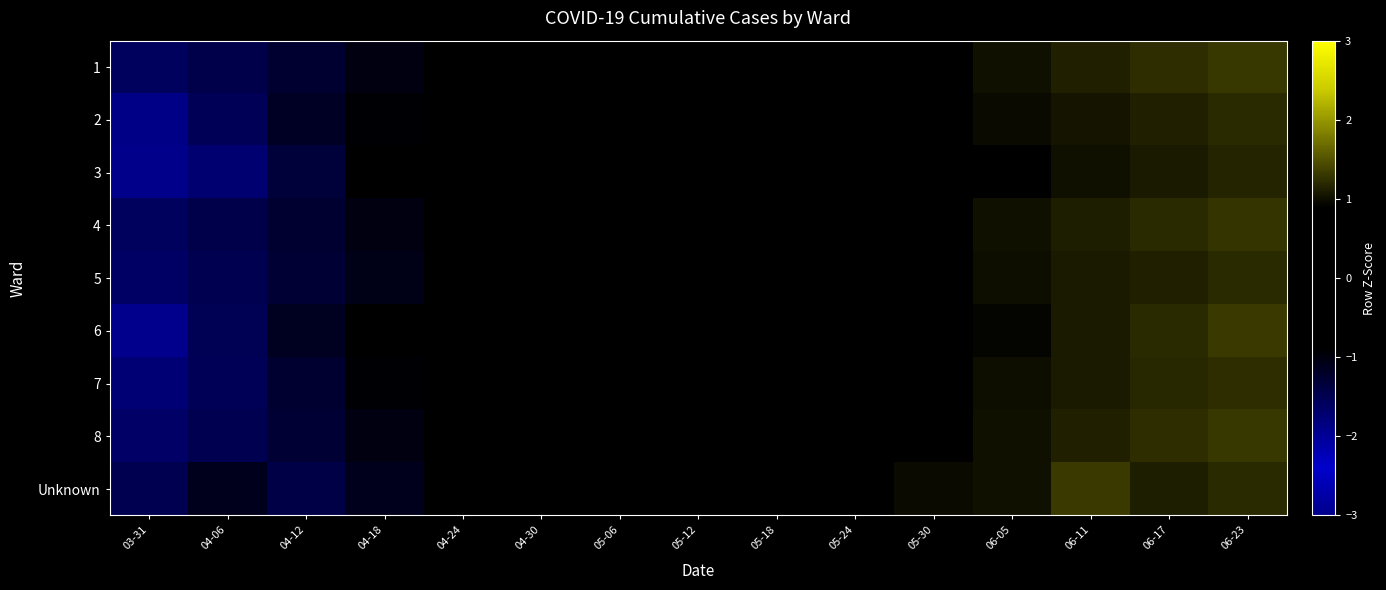

What is the maximum value shown in the chart?

1.3